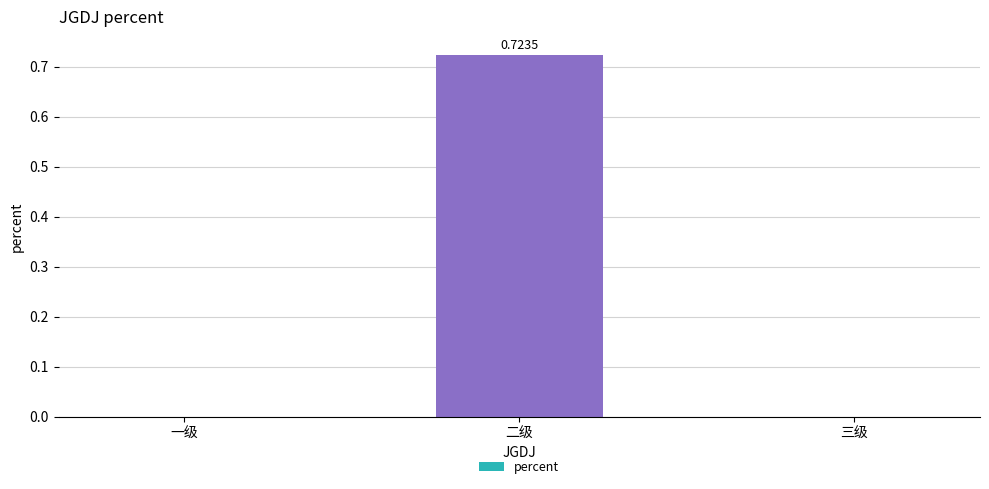

How many series are shown in this chart?

1